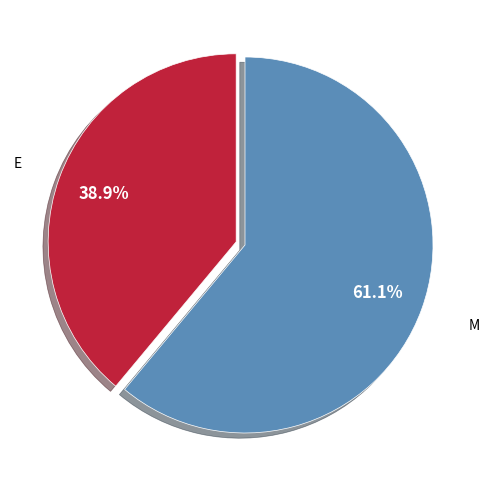

Which slice represents more than half of the pie?

M